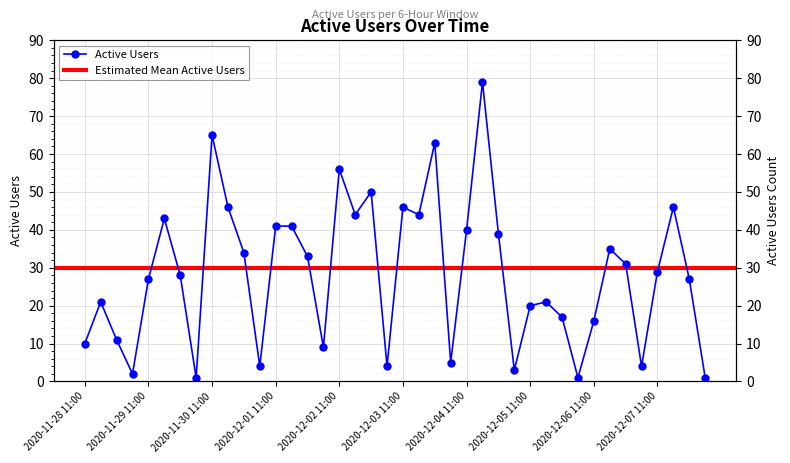

True or false: the data shows 46 at 2020-12-07 17:00.

True